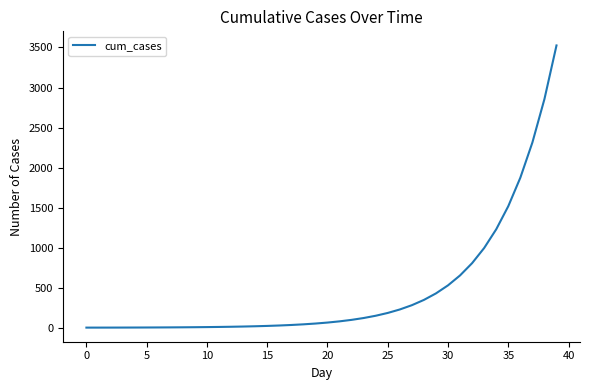

What is the difference between the maximum and second lowest values?

3525.5